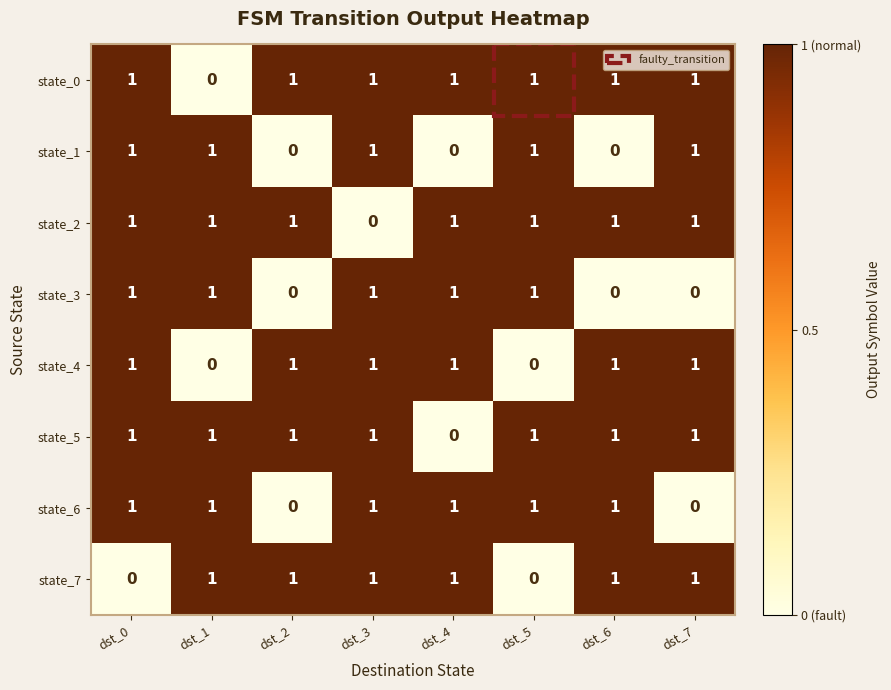

True or false: state_2 has a value of 1 at dst_7.

True